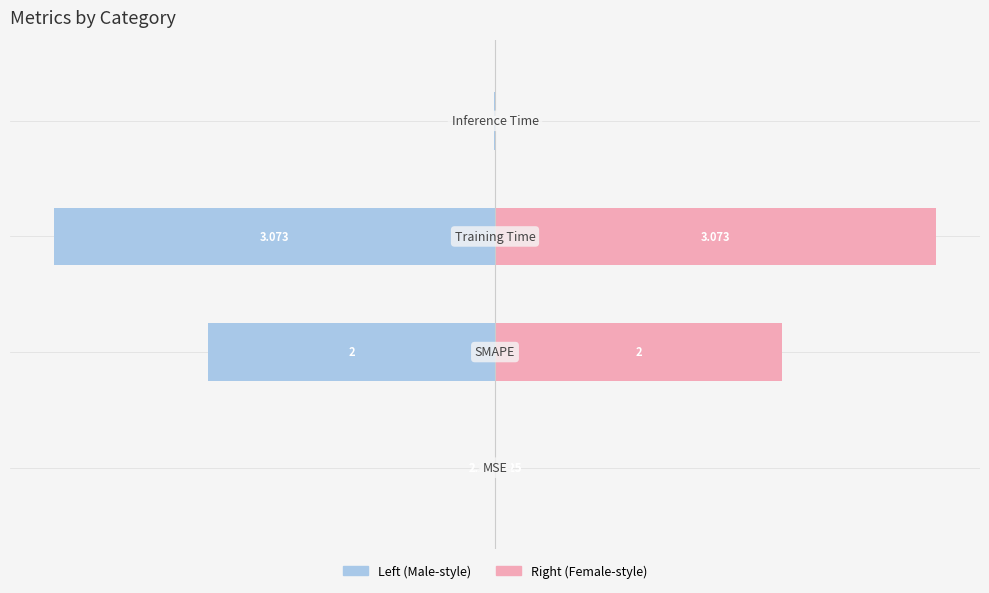

What is the maximum value shown in the chart?

3.1